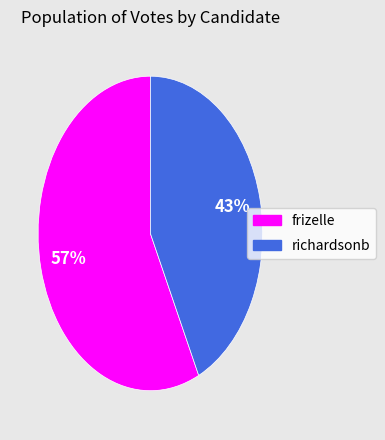

Which has a higher value, frizelle or richardsonb?

frizelle